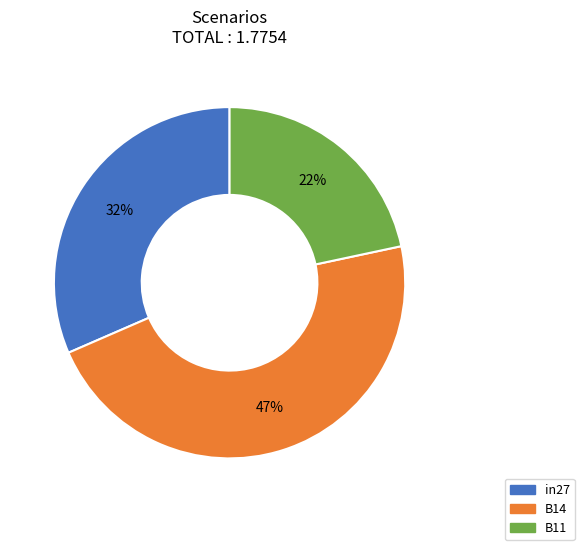

Is it true that B14 is 47% of the pie?

True